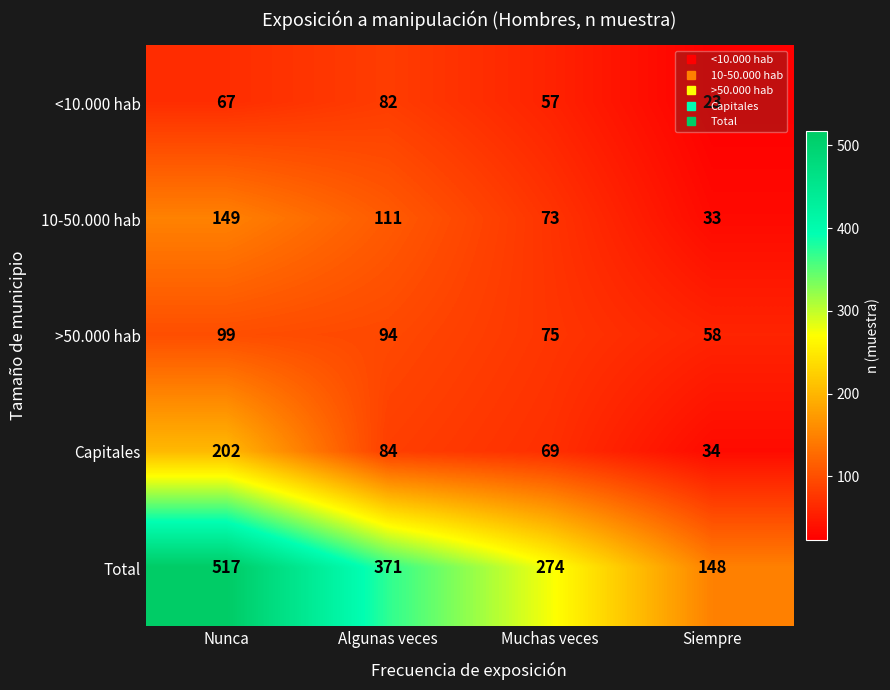

Rank the categories by Capitales value from lowest to highest.

Siempre, Muchas veces, Algunas veces, Nunca